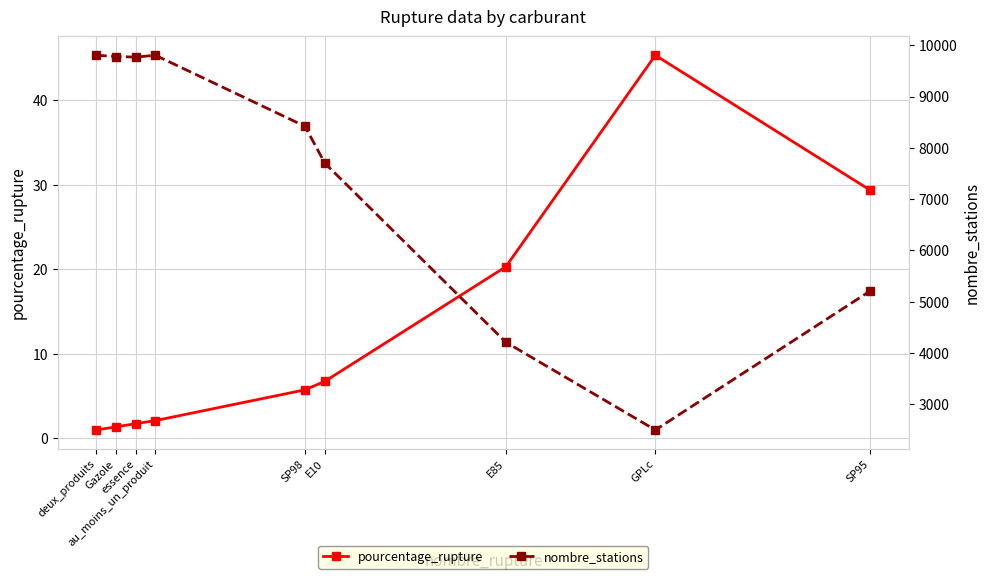

How many data points does each series have?

9